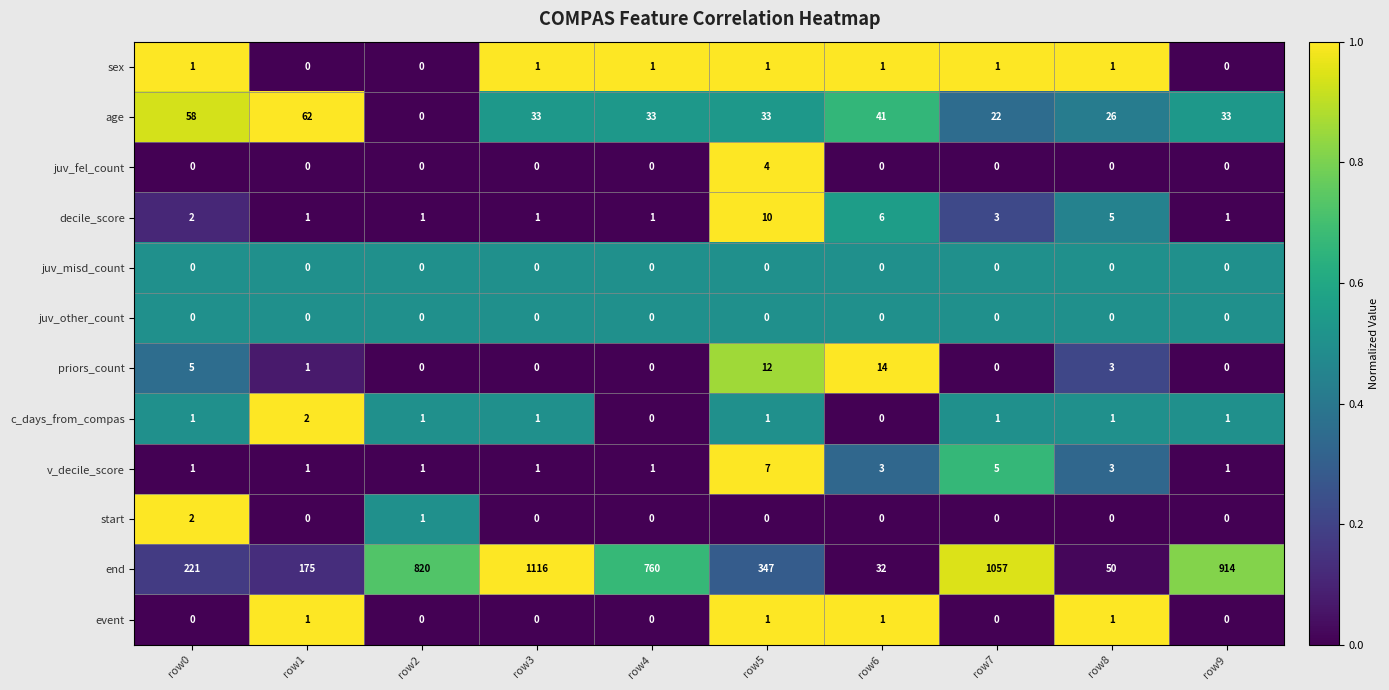

What is the difference between the maximum and second lowest values in the v_decile_score series?

6